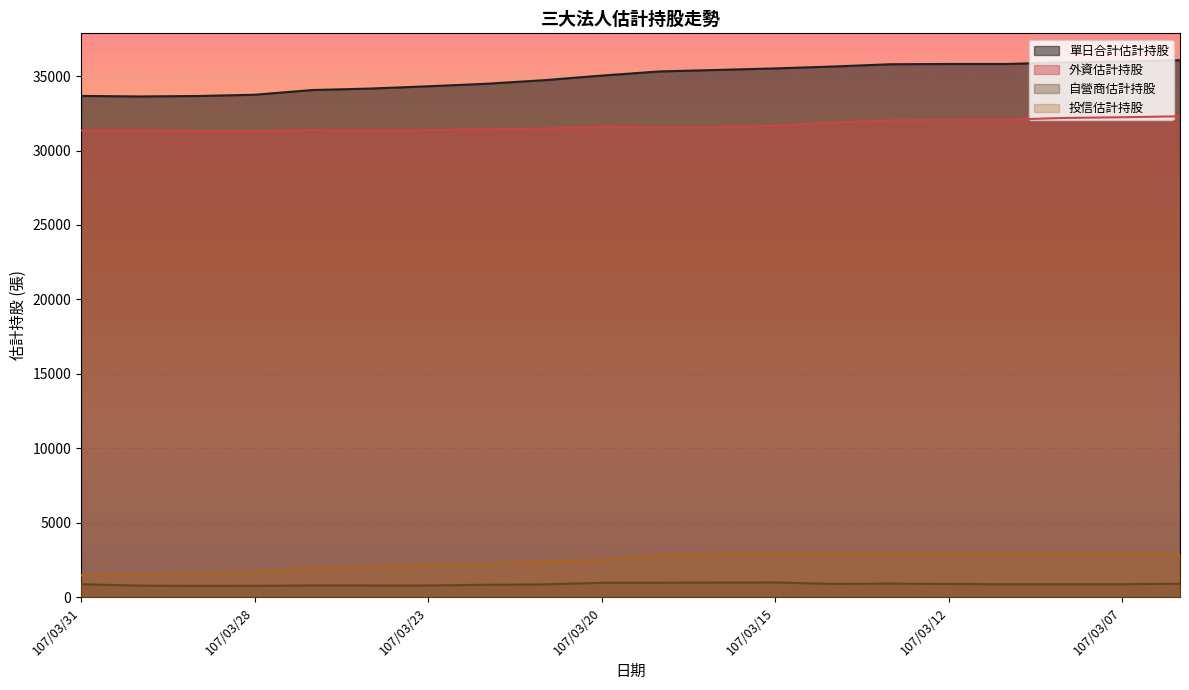

What is the total value across all series at 107/03/29?

67332